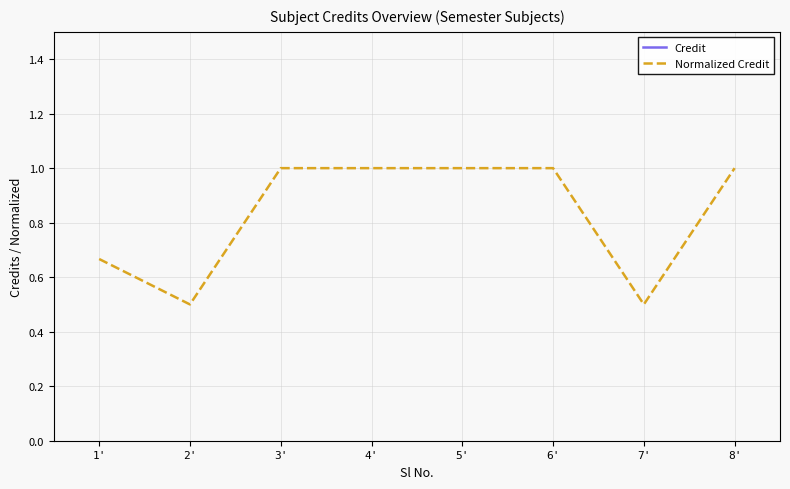

What is the label of the 4th point from the left?

4'